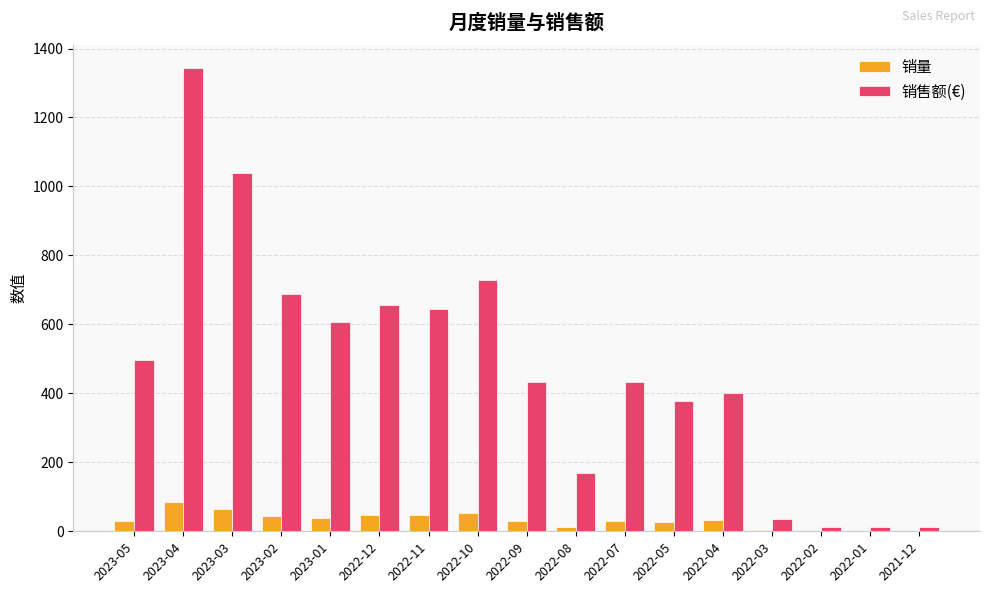

The value of 销售额(€) at 2023-05 is 103.5. True or false?

False